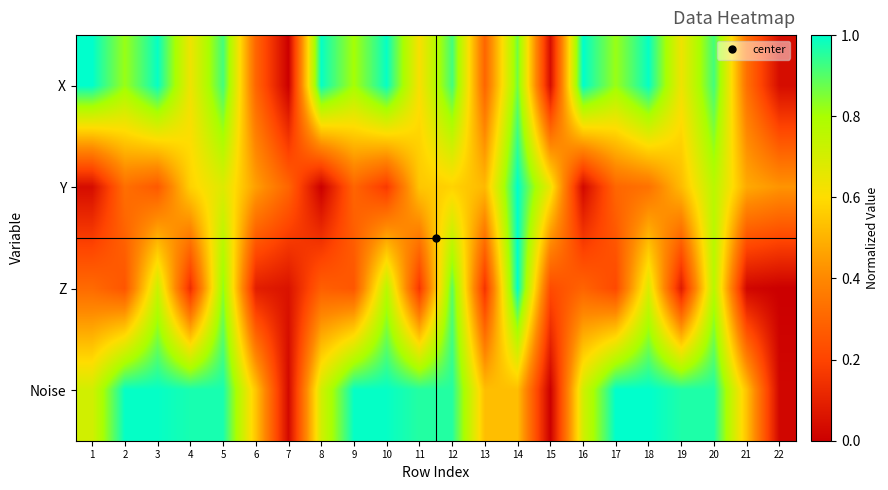

Between 21 and 17, which is larger?

17